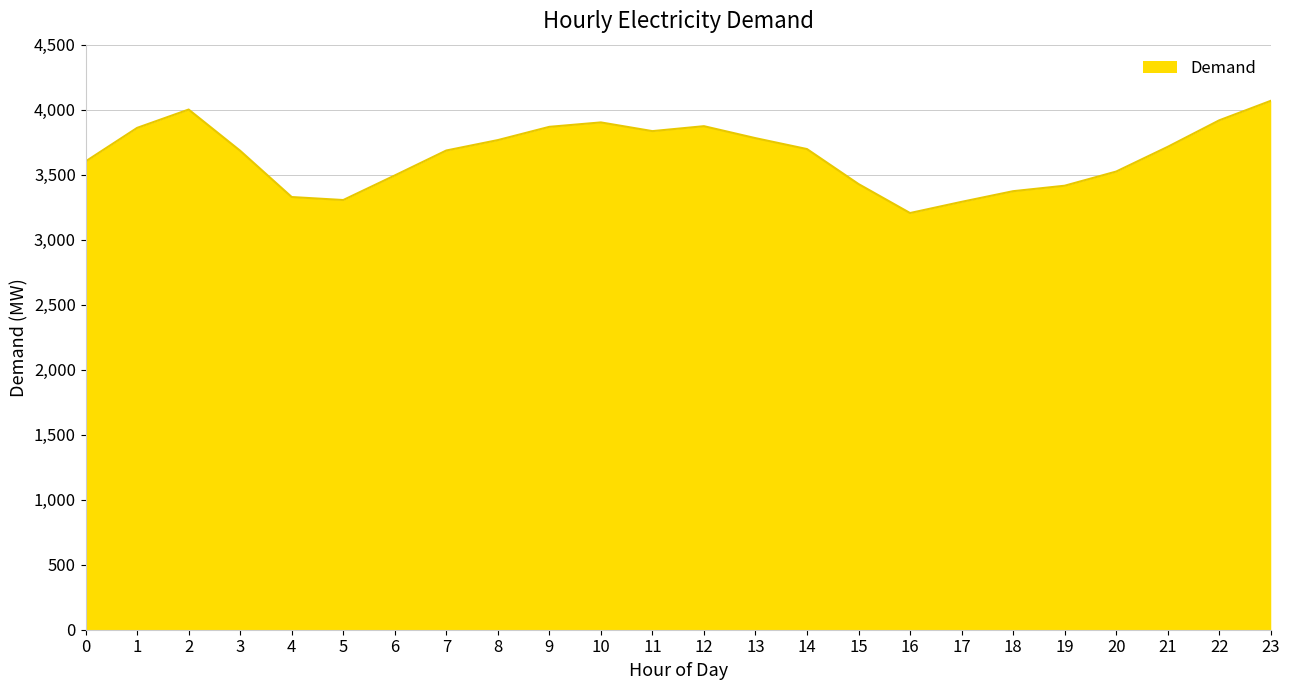

Which label corresponds to the largest value in the chart?

23